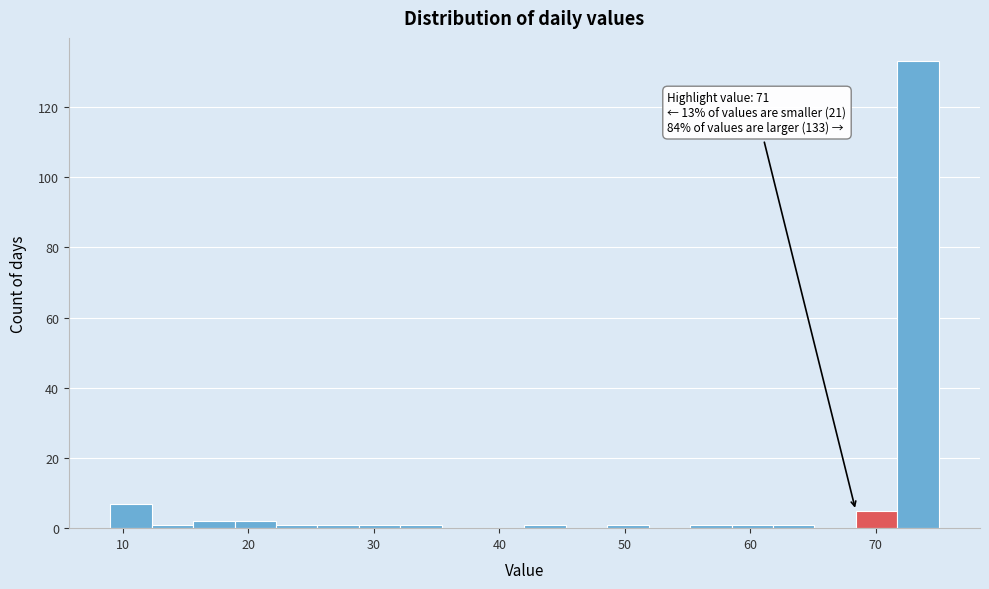

Around what value on the x-axis is the tallest bar? Give the approximate position of its centre, as read against the axis.

73